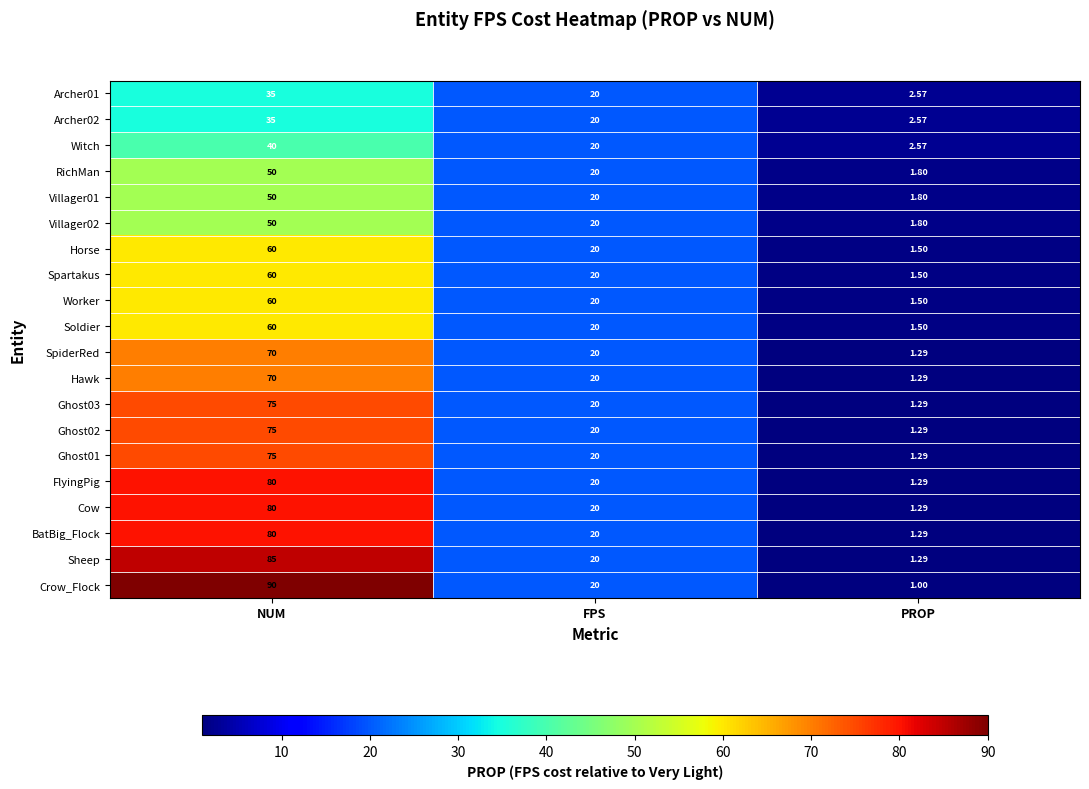

Where does the Archer01 series first go above 20?

NUM